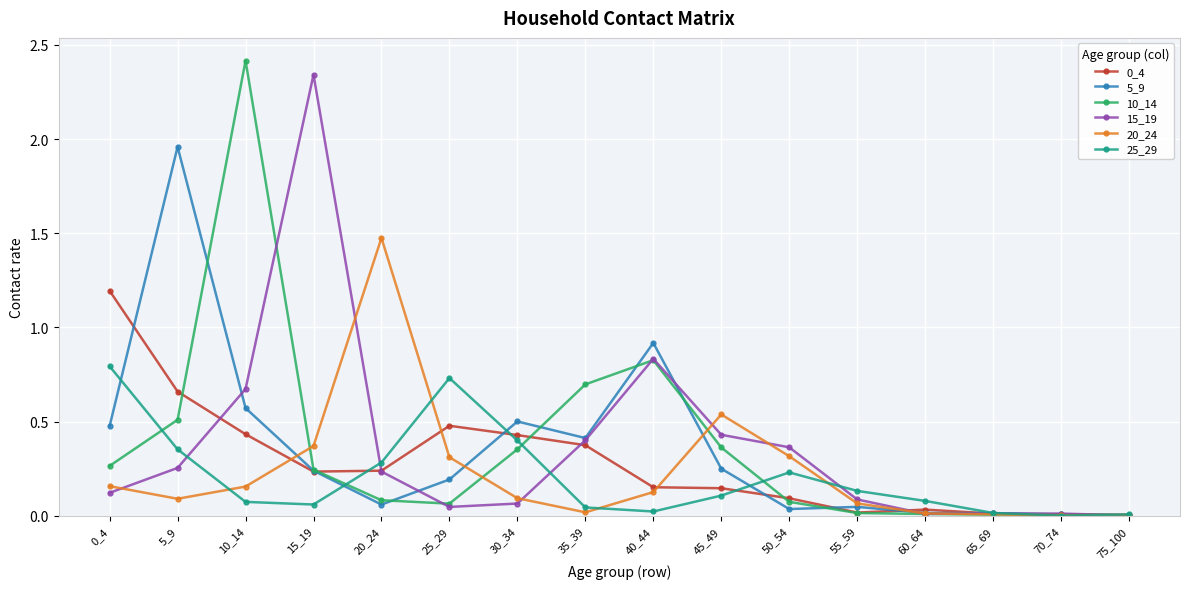

How many lines are shown in the chart?

6